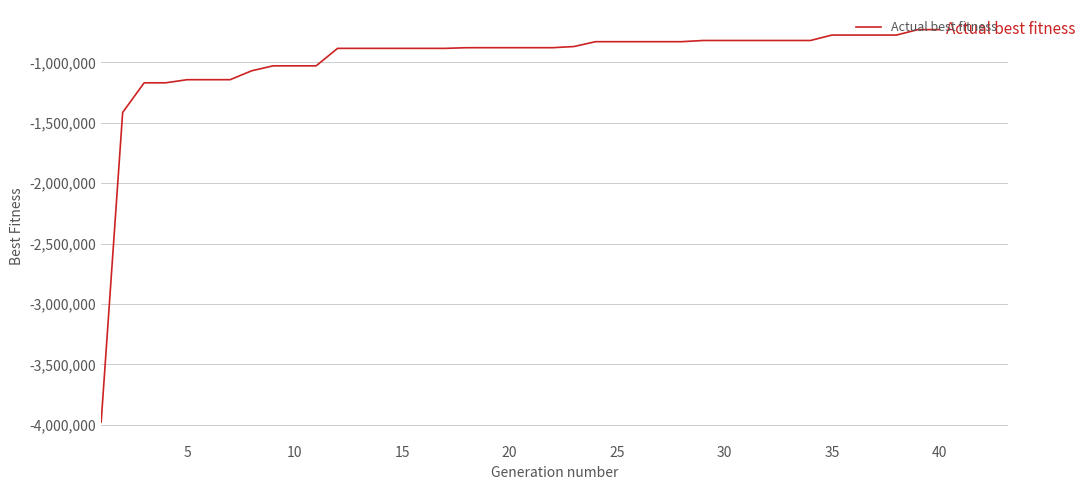

What is the smallest value displayed?

-3975492